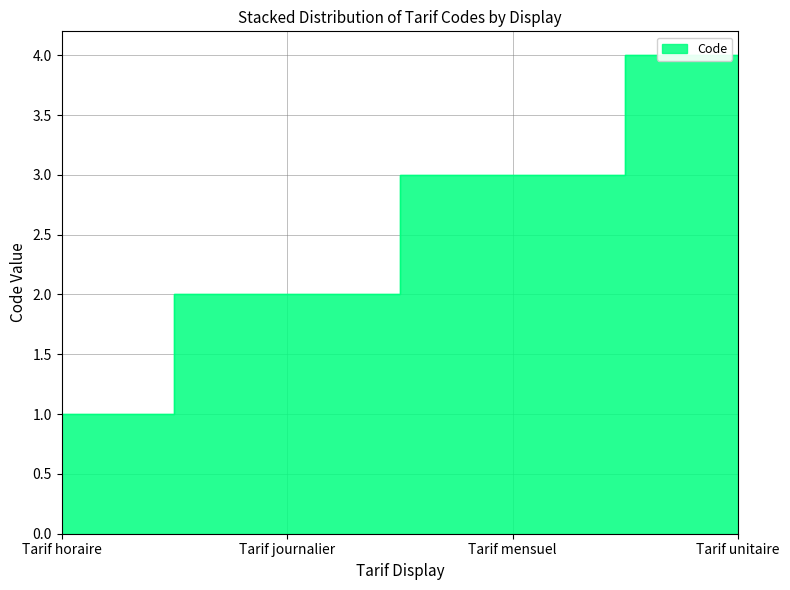

Count the values in the range 2 to 4.

3